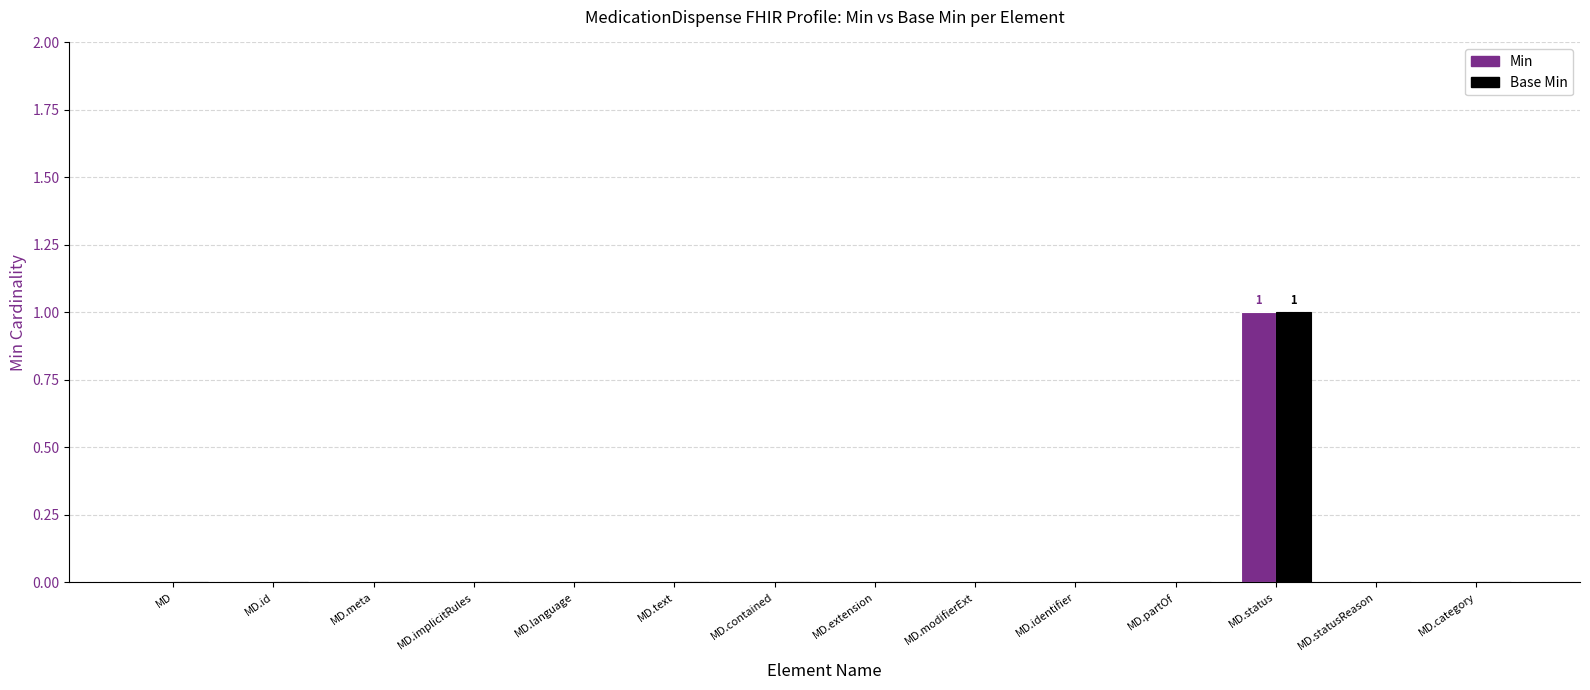

The Min series shows 0 at MD.text. True or false?

True